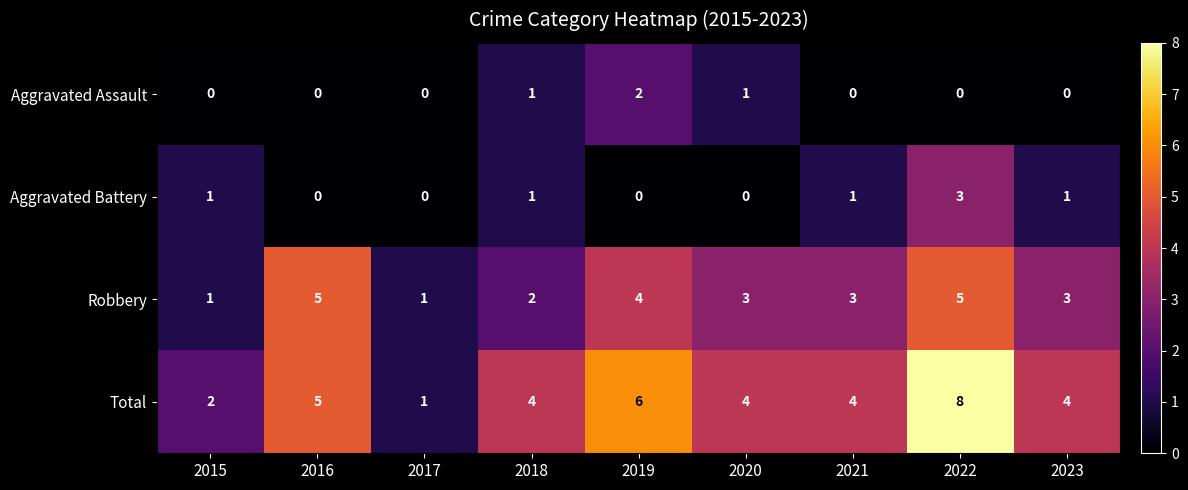

What is the total value across all series at 2015?

4